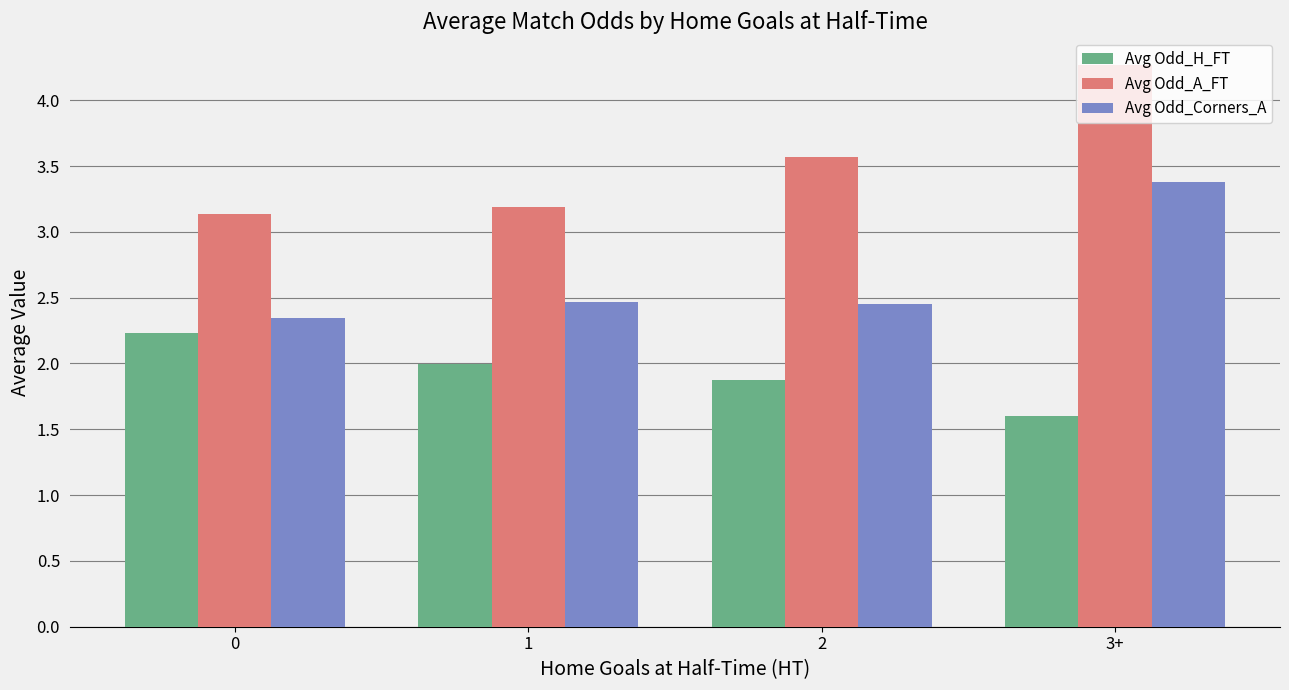

At how many categories does at least one series exceed 2?

4